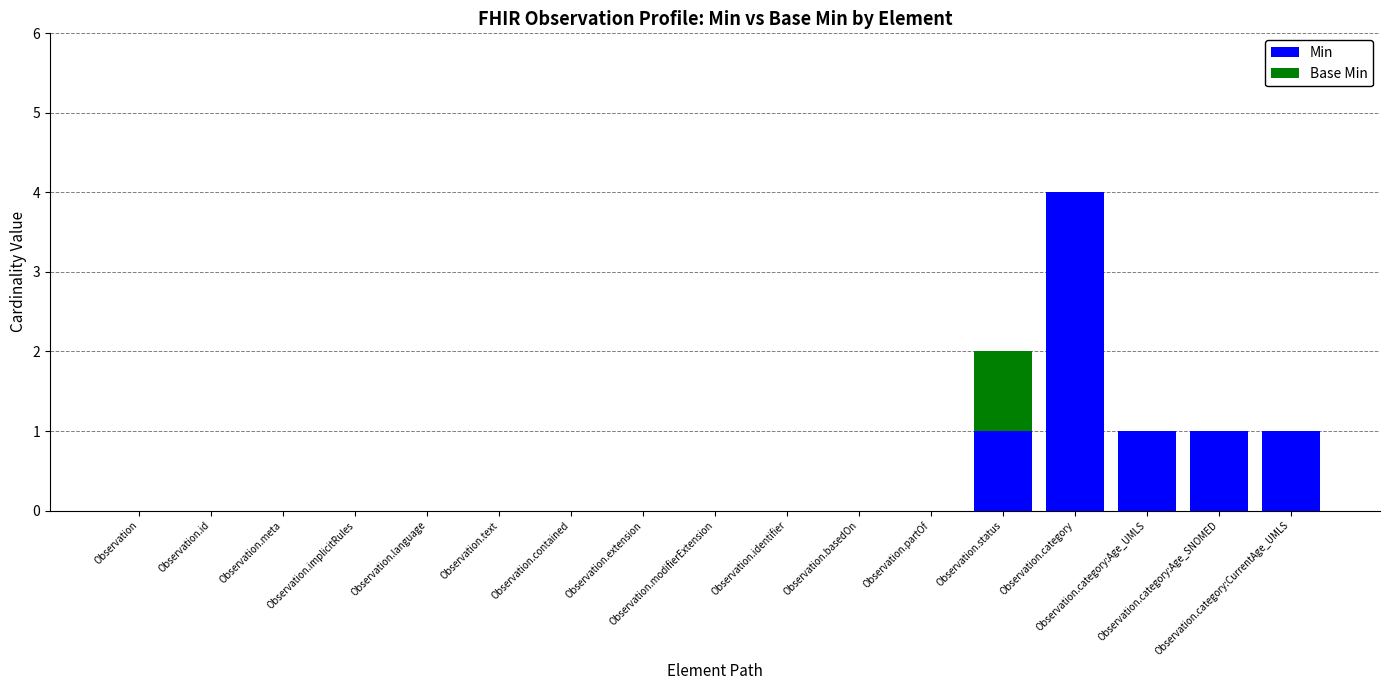

What is the sum of all Min values?

8